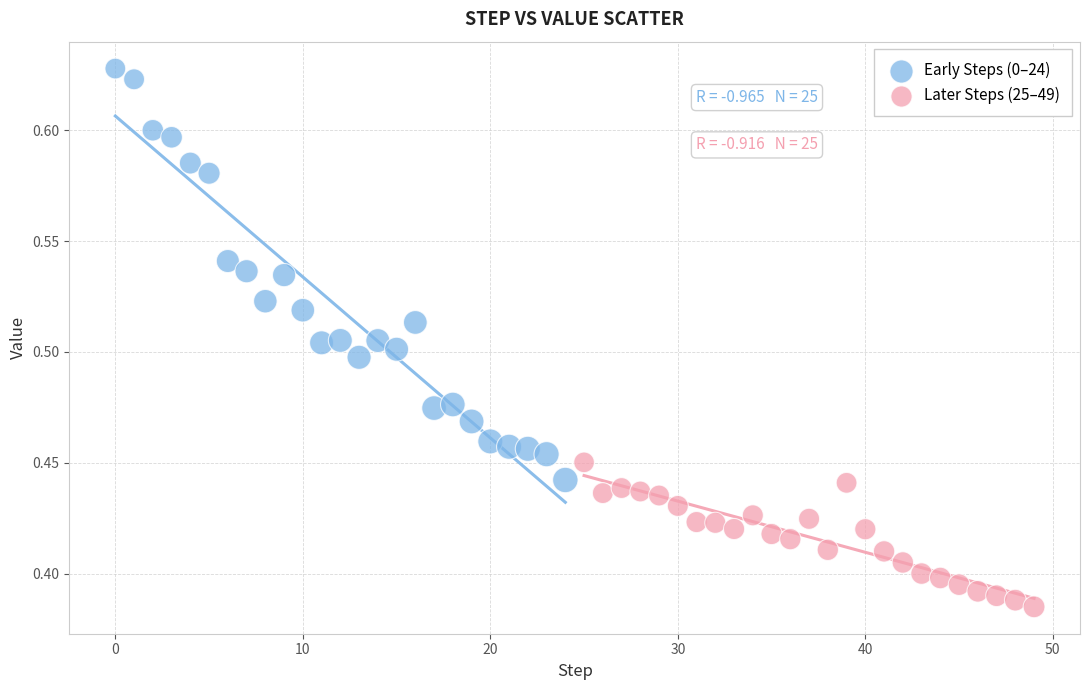

Which series contains the lowest Y value?

Later Steps (25–49)